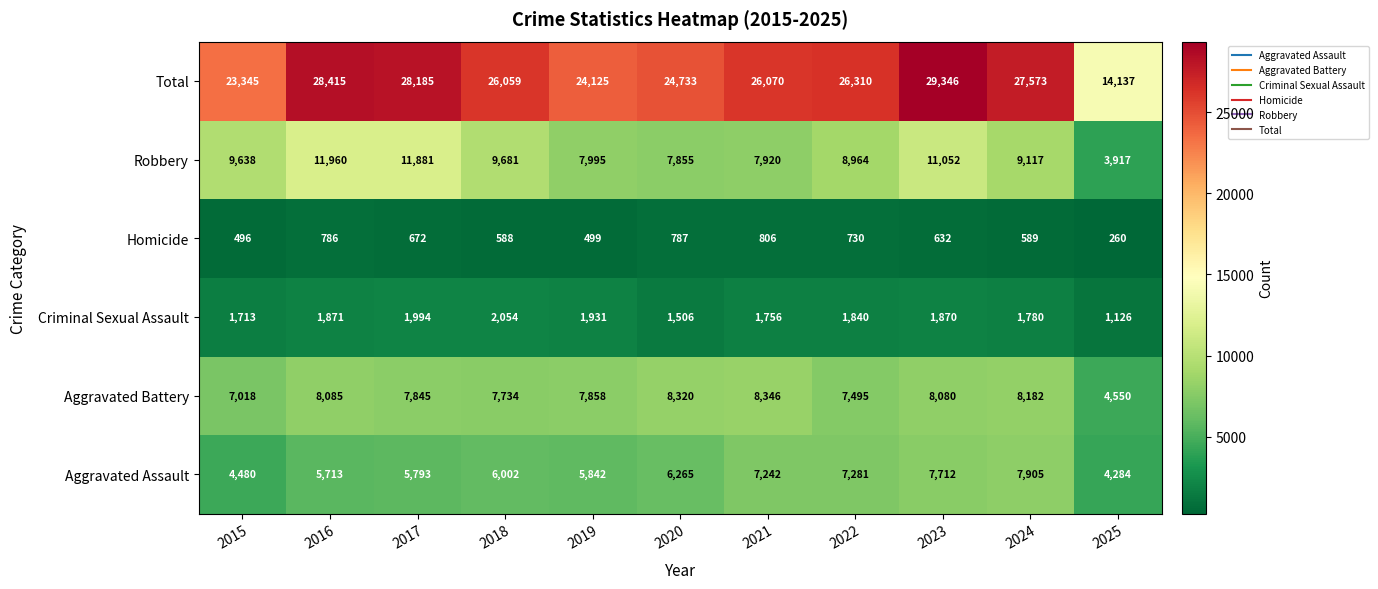

Which category has the highest value across all series?

2023